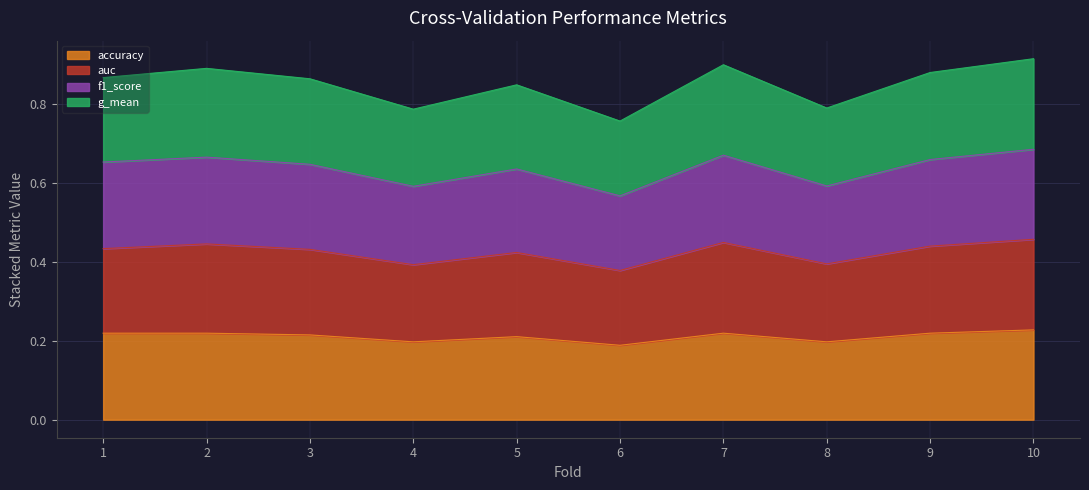

What is the maximum value for accuracy?

0.2